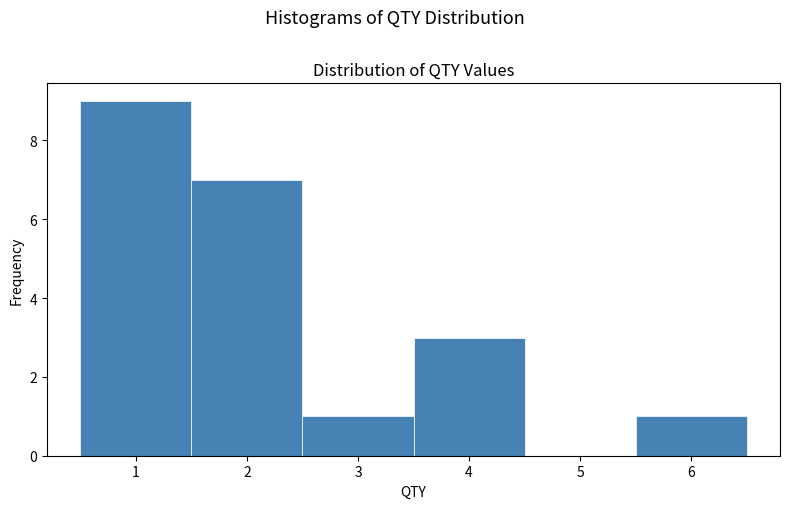

Reading left to right, transcribe this chart: for each bar, give the range it covers on the x-axis and its height. The values are not printed on the chart, so give them approximately, as read against the axis.

0.5 to 1.5: 9
1.5 to 2.5: 7
2.5 to 3.5: 1
3.5 to 4.5: 3
4.5 to 5.5: 0
5.5 to 6.5: 1